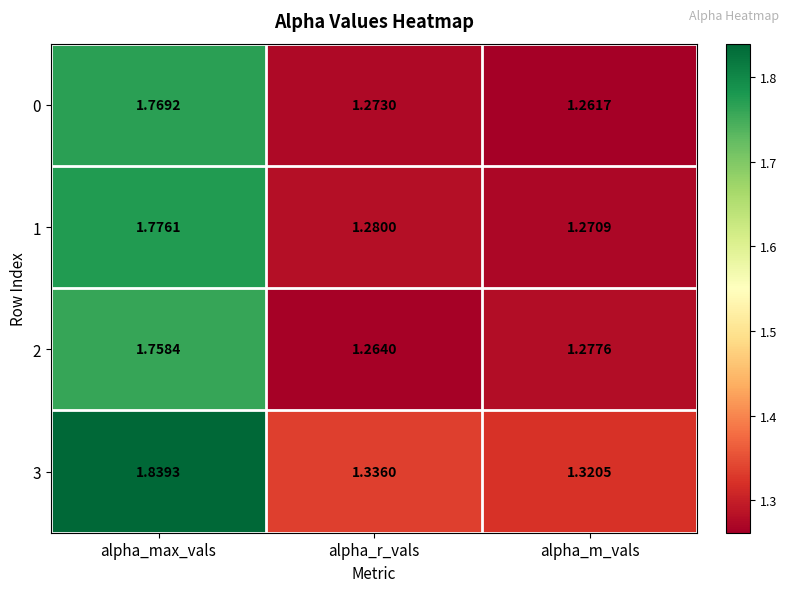

At which category does the chart reach its minimum across all series?

alpha_m_vals